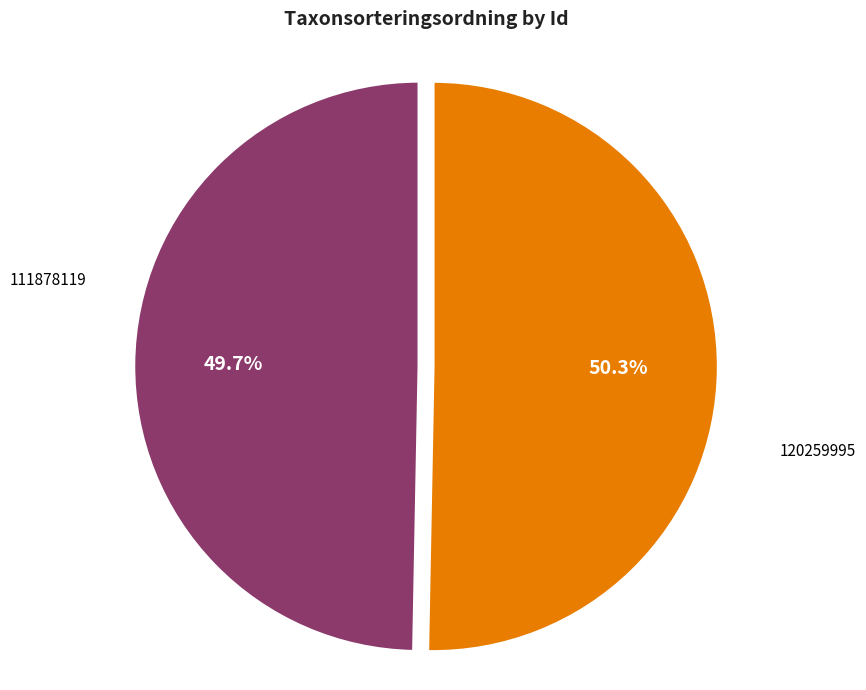

How much of the chart is everything except 120259995?

49.7%